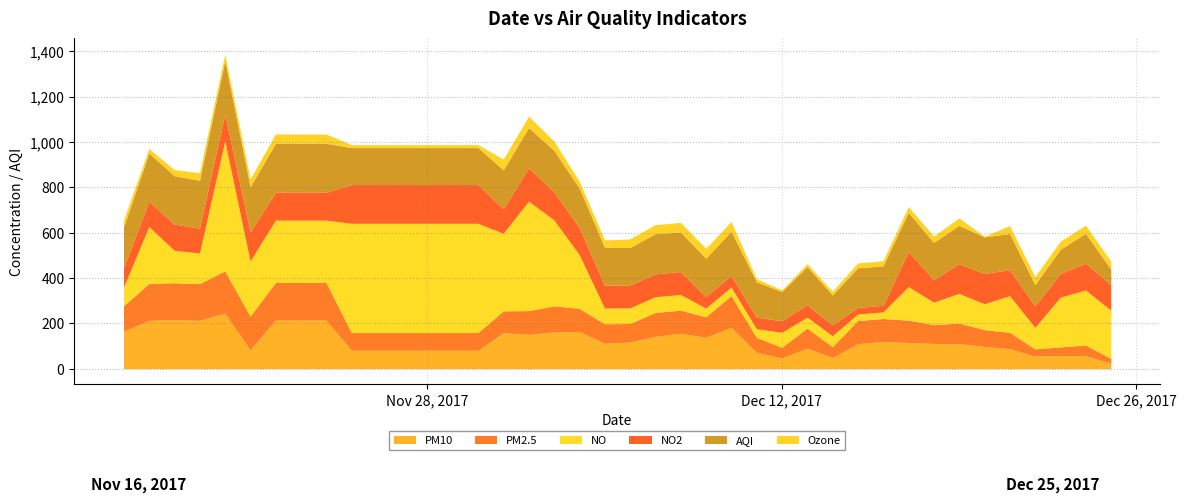

Is it true that NO equals 656 at 2017-11-29?

False